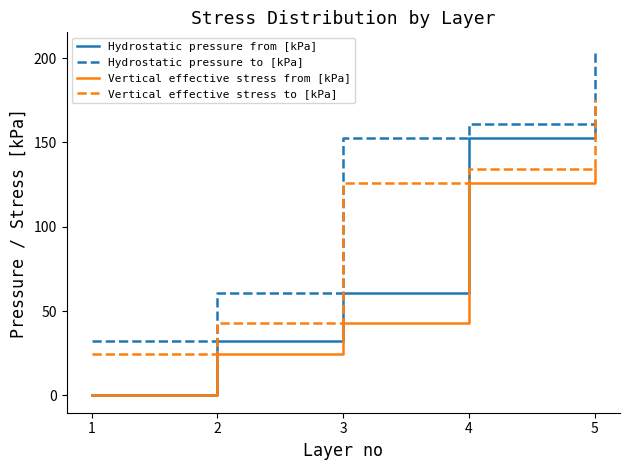

Reading left to right, extract all data points from this chart.

Hydrostatic pressure from [kPa]: 0.0	32.4	60.5	152.3	160.9
Hydrostatic pressure to [kPa]: 32.4	60.5	152.3	160.9	205.0
Vertical effective stress from [kPa]: 0.0	24.5	43.0	125.9	134.1
Vertical effective stress to [kPa]: 24.5	43.0	125.9	134.1	176.0